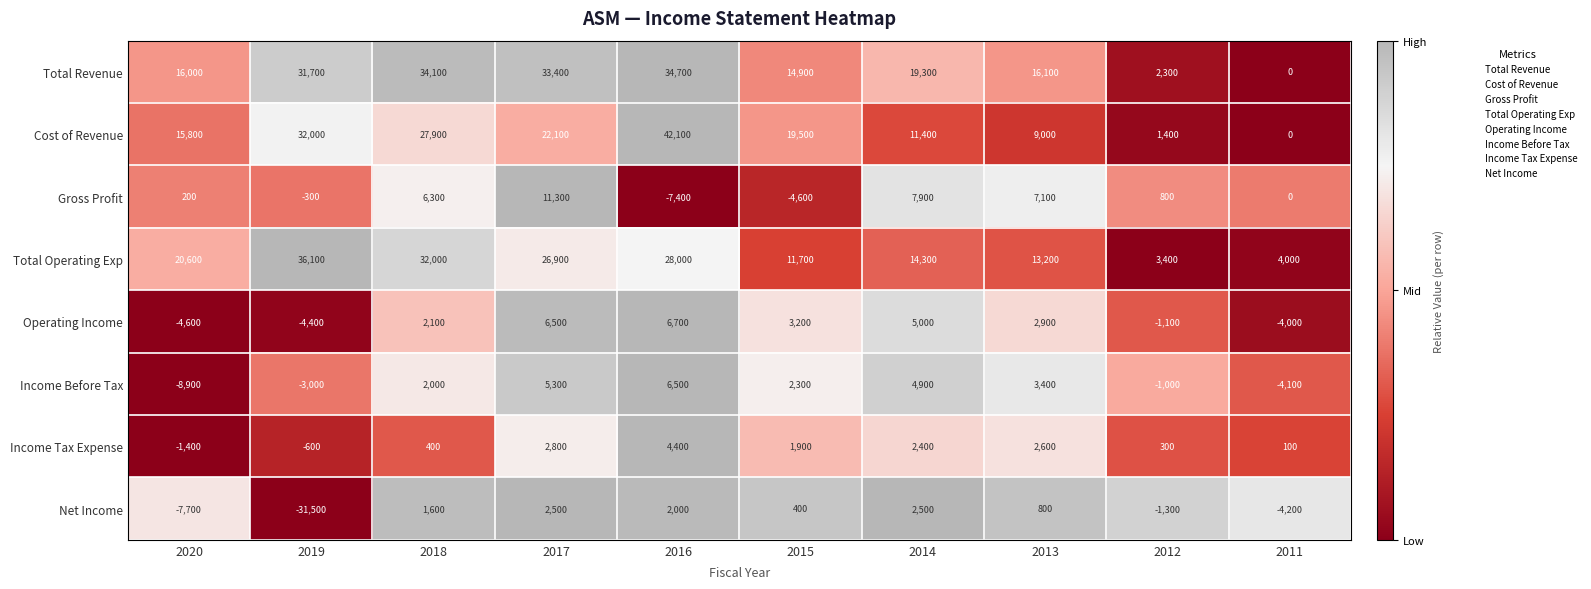

Which series has the largest total across all categories?

Total Revenue